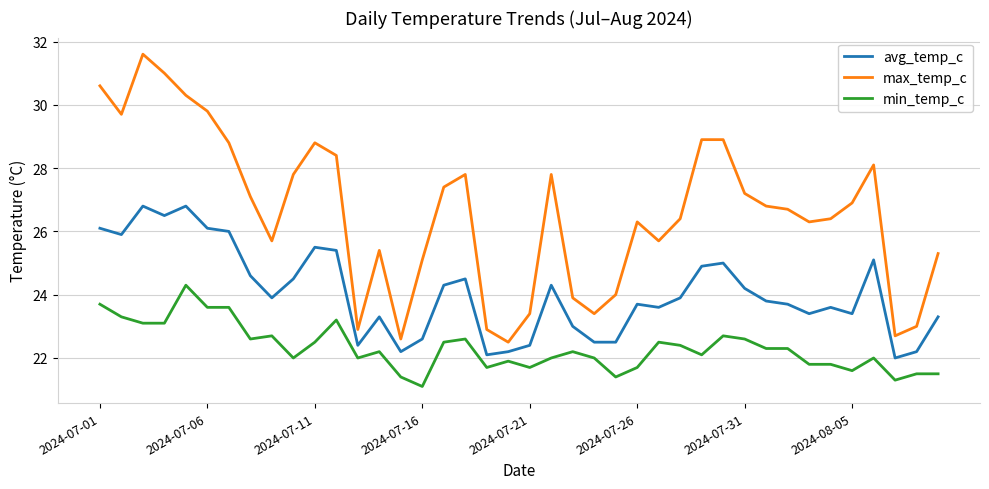

Which series has the largest total across all categories?

max_temp_c